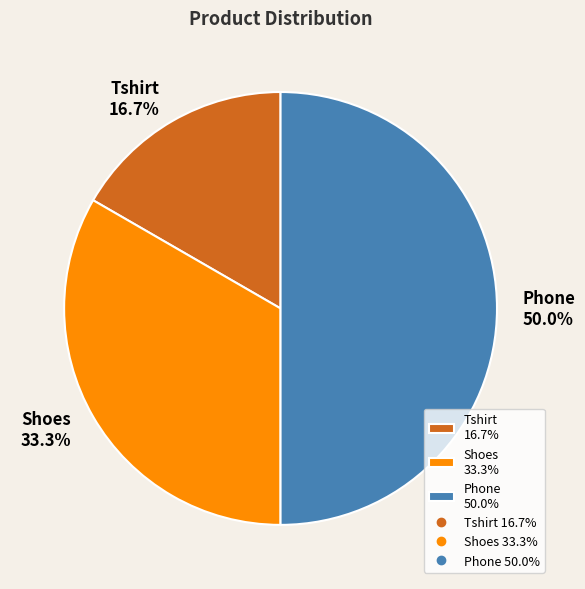

To the nearest percent, what is the difference between the Shoes and Phone slice percentages?

17%